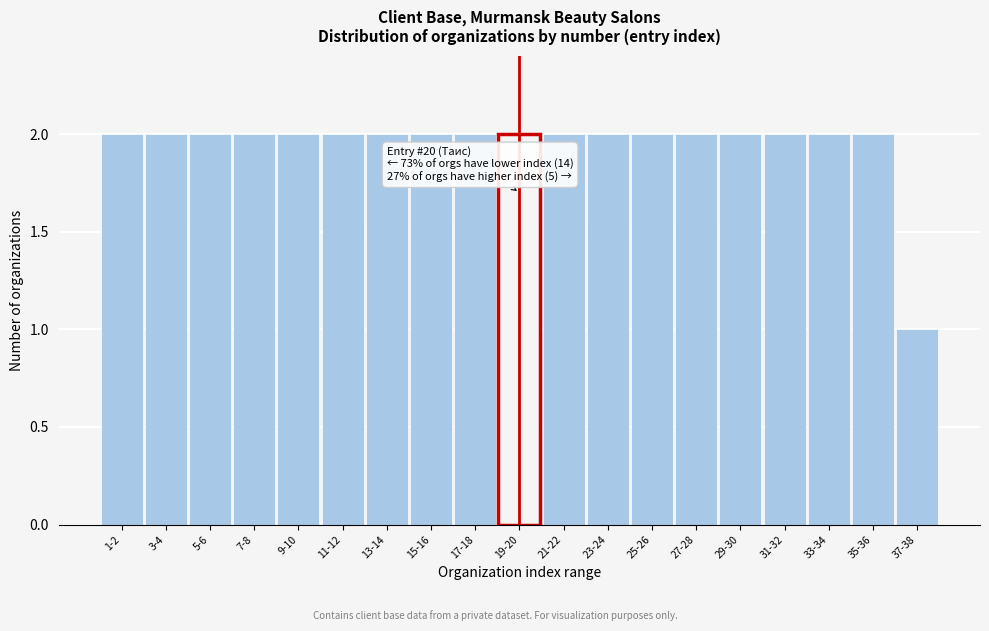

Reading left to right, what are all the values shown in this chart?

2	2	2	2	2	2	2	2	2	2	2	2	2	2	2	2	2	2	1